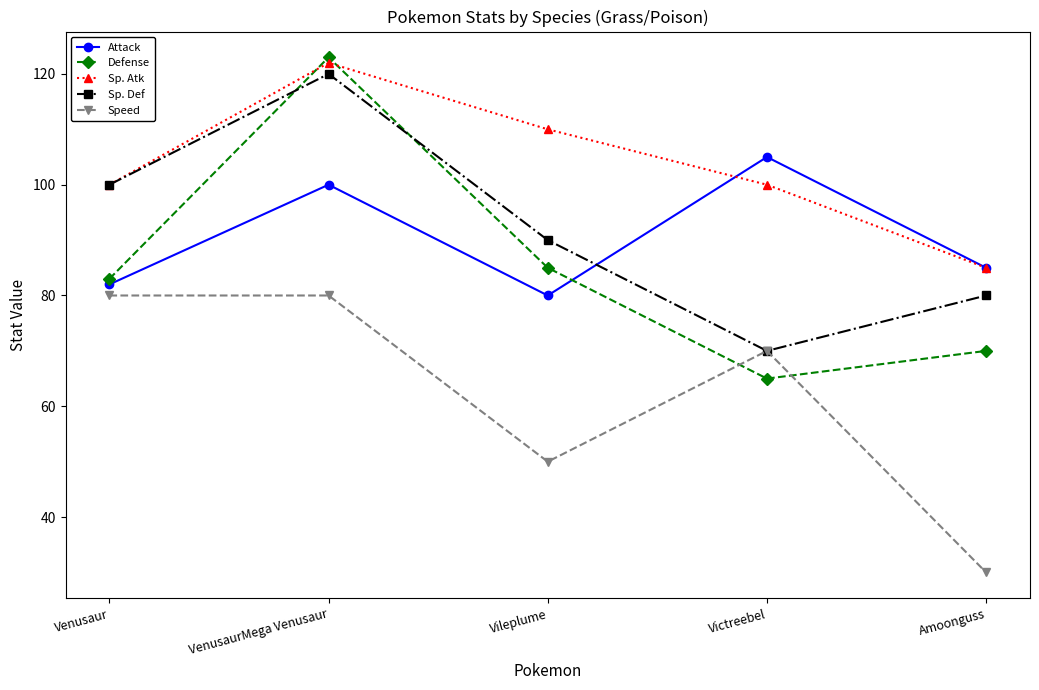

True or false: Speed has a value of 20 at Amoonguss.

False